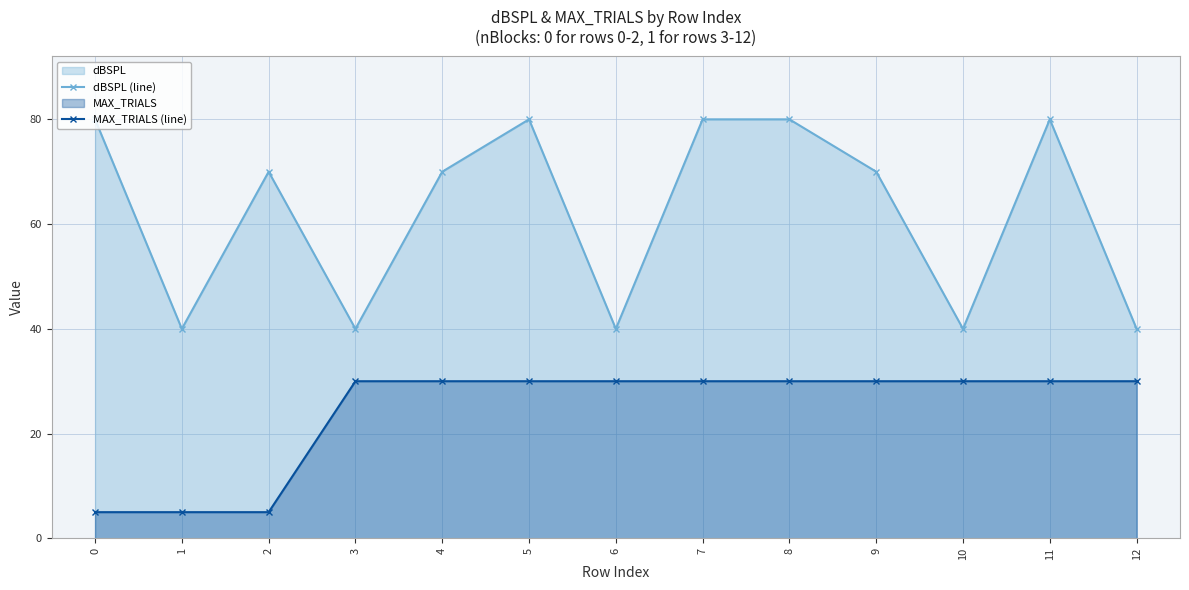

True or false: MAX_TRIALS (line) has a value of 9 at 7.

False